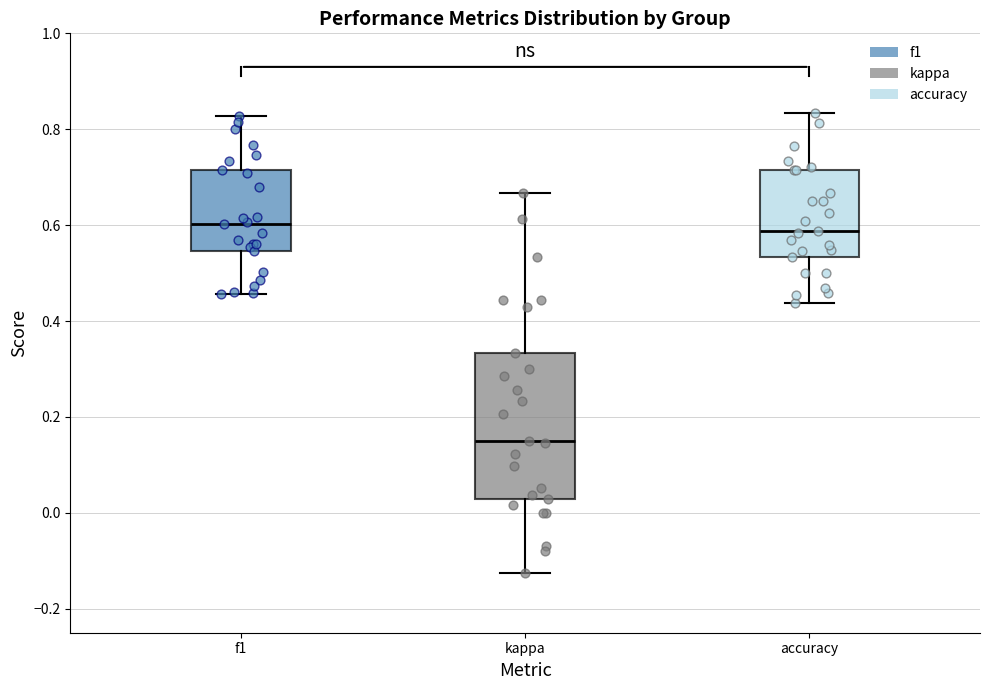

Where does the upper whisker of the box for kappa end on the y-axis? The values are not printed on the chart, so give them approximately, as read against the axis.

0.66